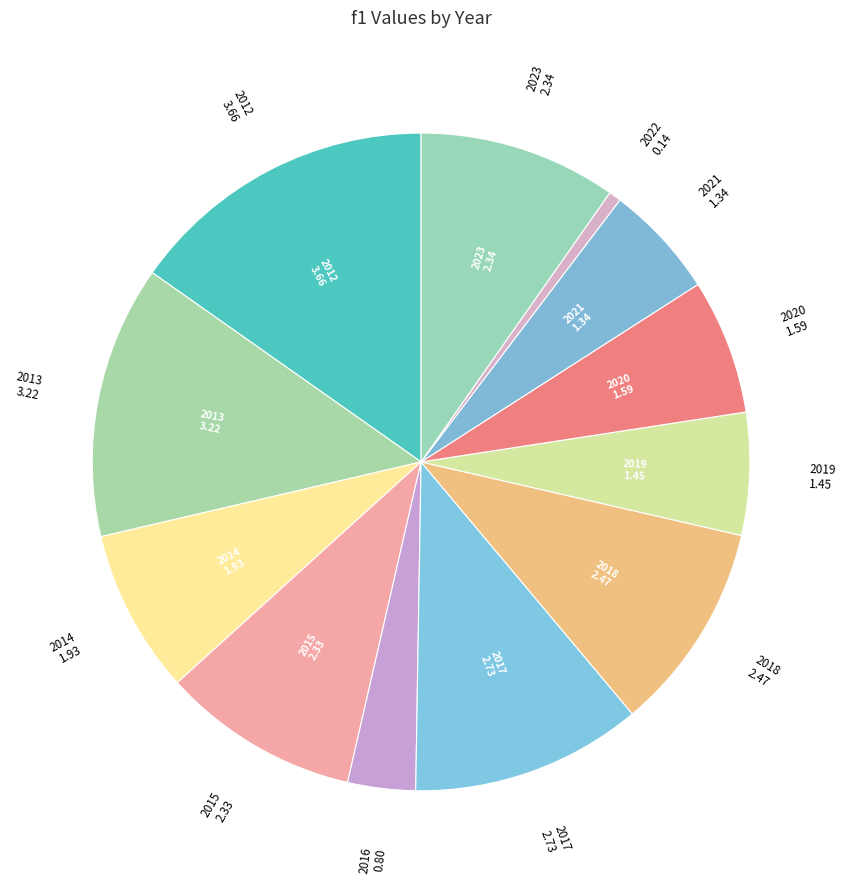

To the nearest percent, what is the average slice percentage?

8%